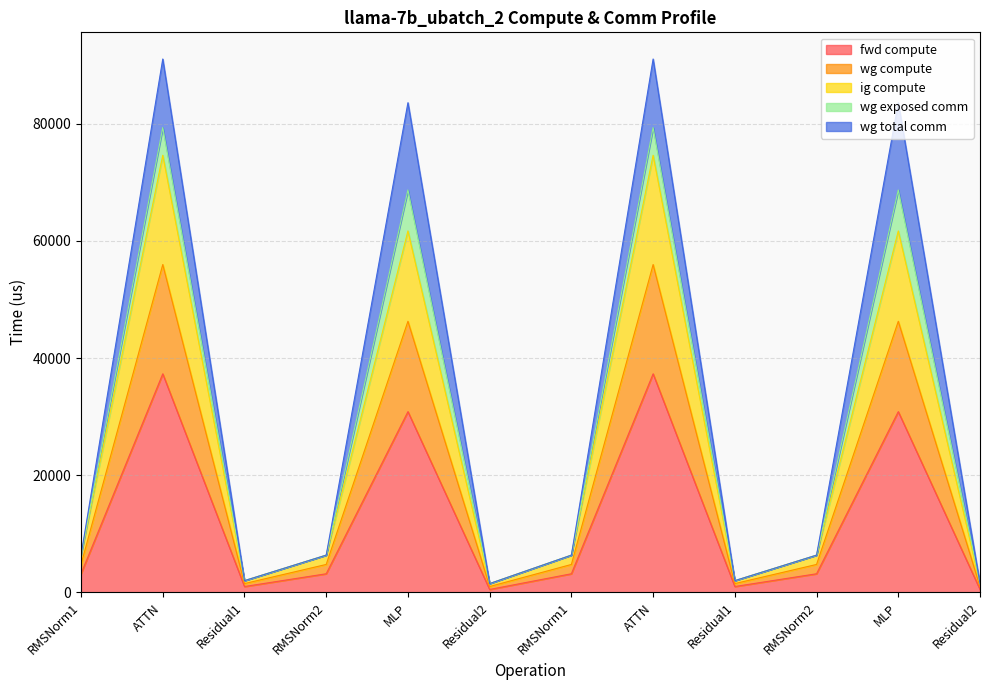

True or false: wg compute and fwd compute intersect in this chart.

False